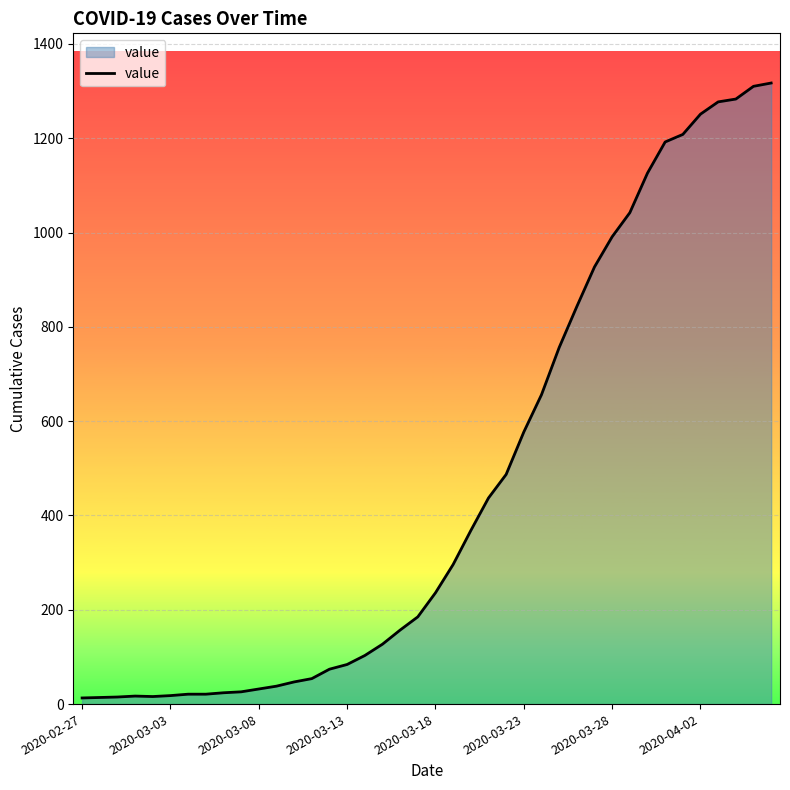

Reading right to left, extract all data points from this chart.

1317	1310	1283	1277	1251	1208	1192	1126	1042	991	927	843	756	656	577	487	437	368	296	236	185	157	127	103	84	74	54	47	38	32	26	24	21	21	18	16	17	15	14	13